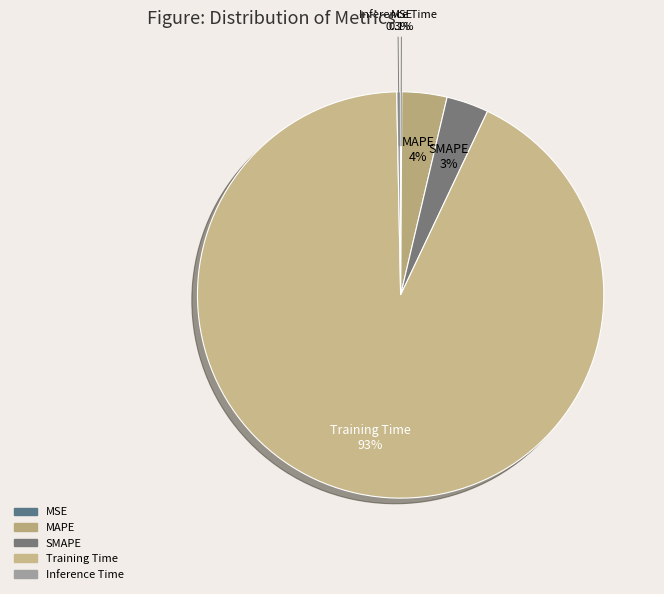

Which slice is the largest?

Training Time